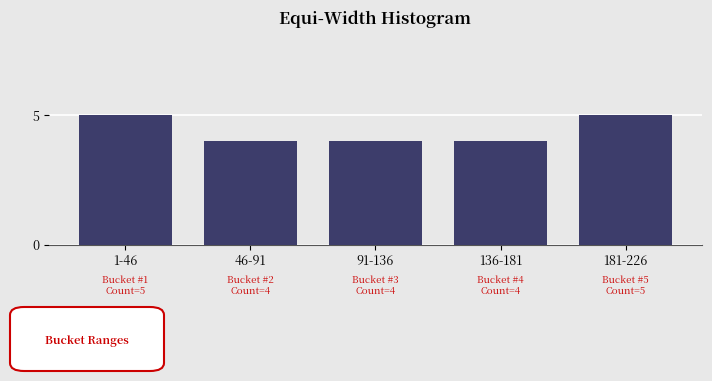

Reading left to right, what are all the values shown in this chart?

1-46=5	46-91=4	91-136=4	136-181=4	181-226=5